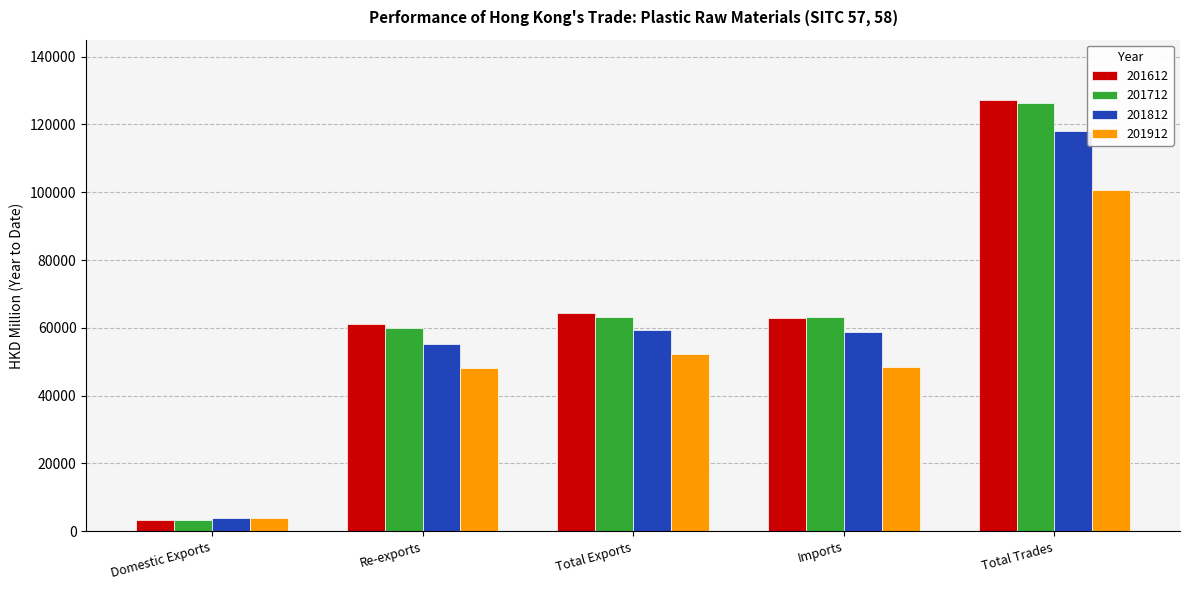

Which category has the lowest value in the 201612 series?

Domestic Exports